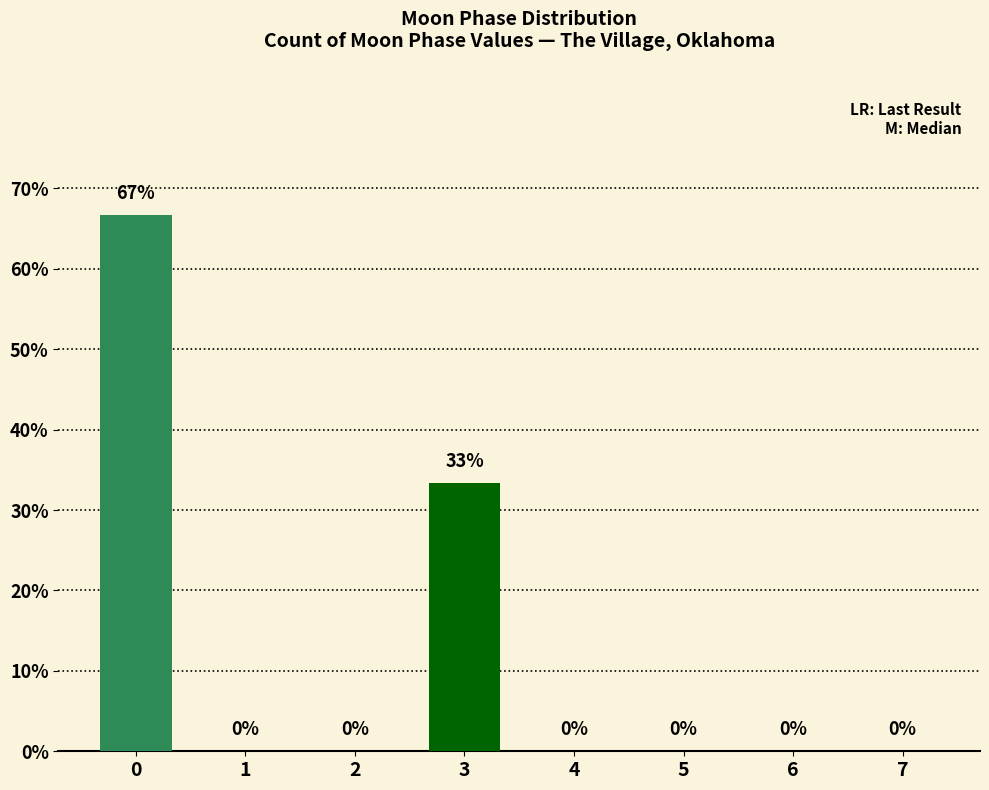

What is the maximum value shown in the chart?

66.7